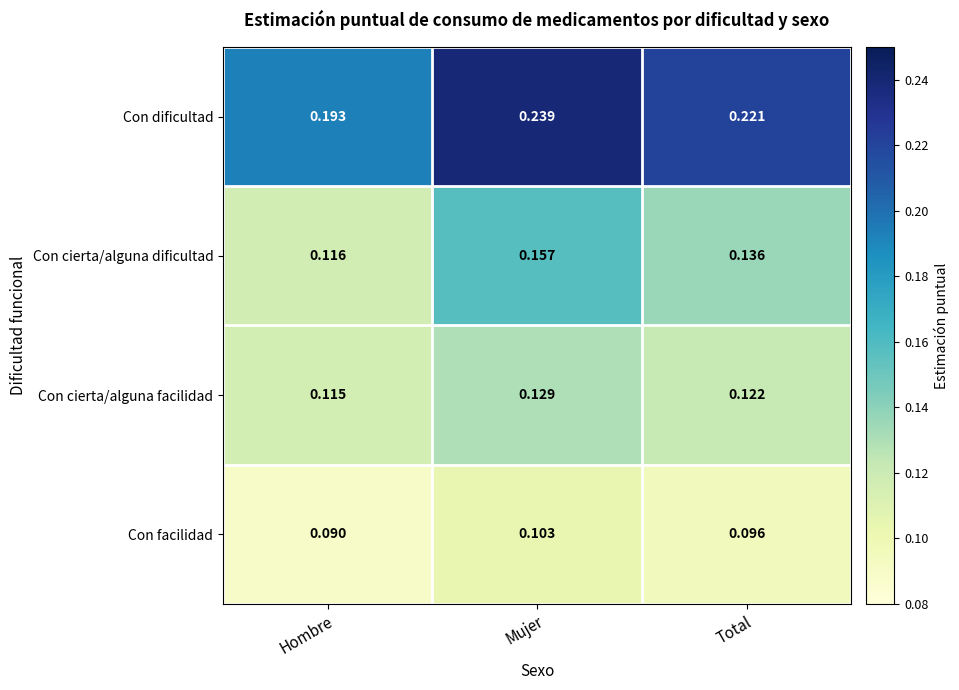

At which category does the chart reach its peak across all series?

Mujer